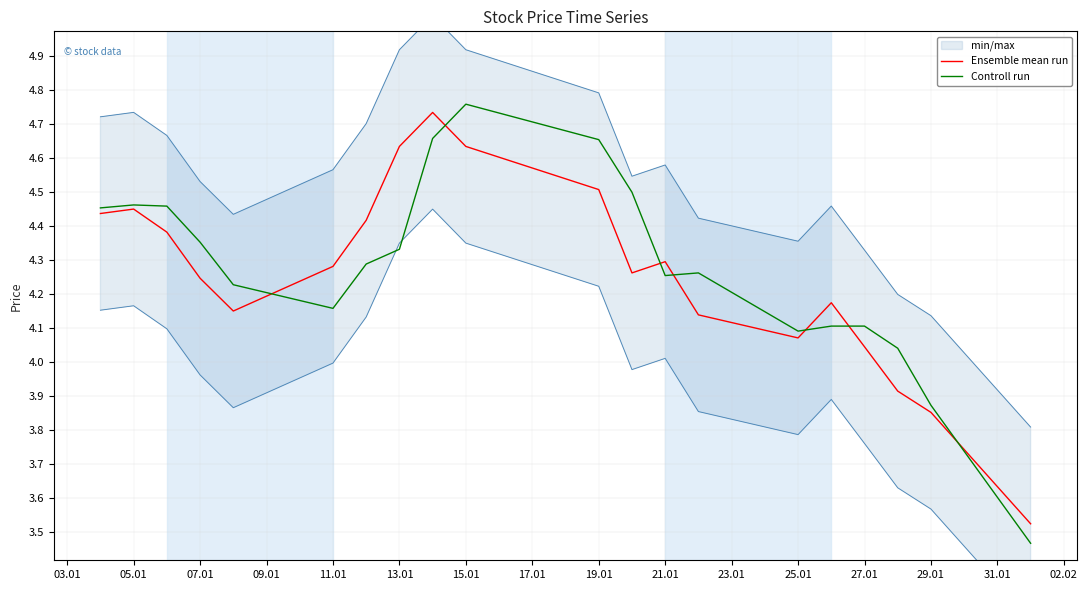

True or false: Ensemble mean run has a value of 2.8 at 19.01.

False